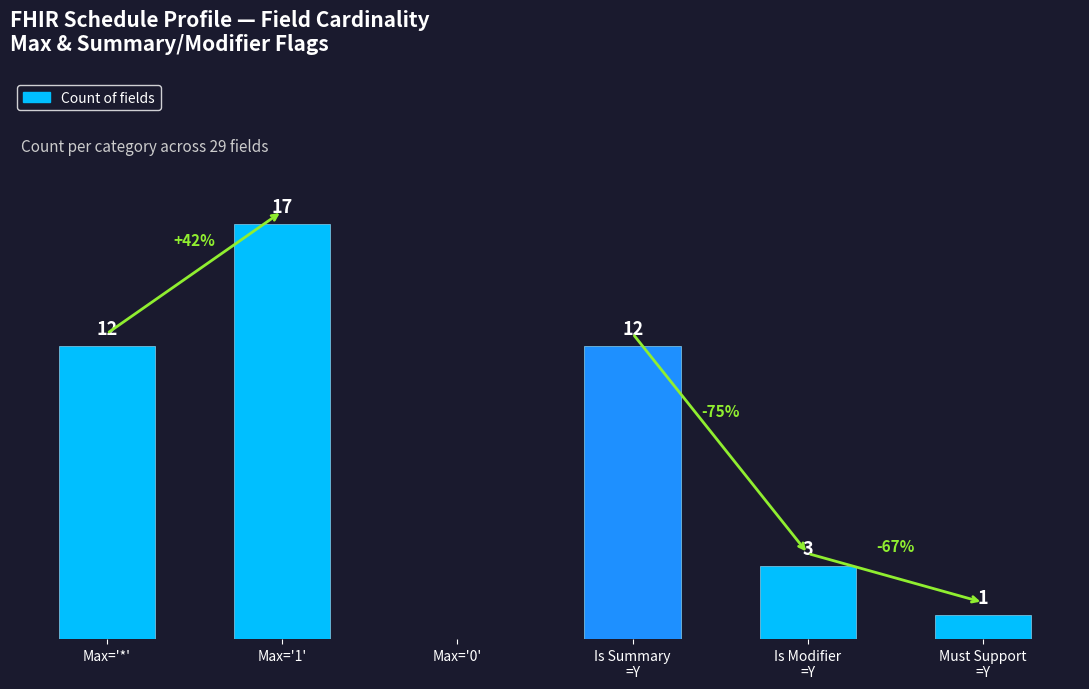

Which category has the highest value across all series?

Max='1'